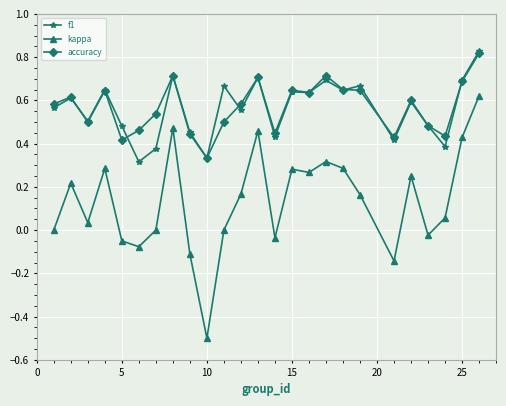

Which series has the largest range (max minus min)?

kappa